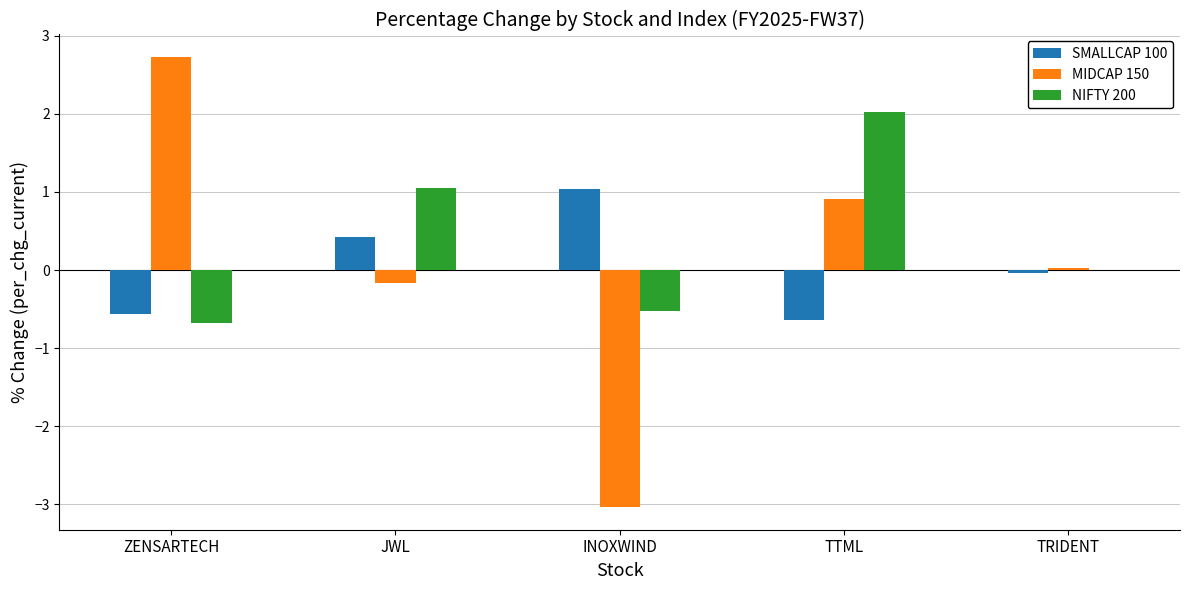

What is the maximum value for NIFTY 200?

2.0